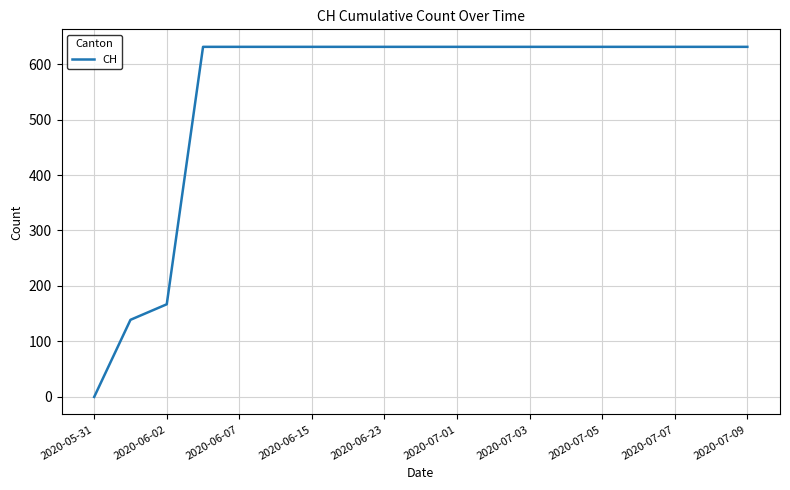

What is the maximum value shown in the chart?

631